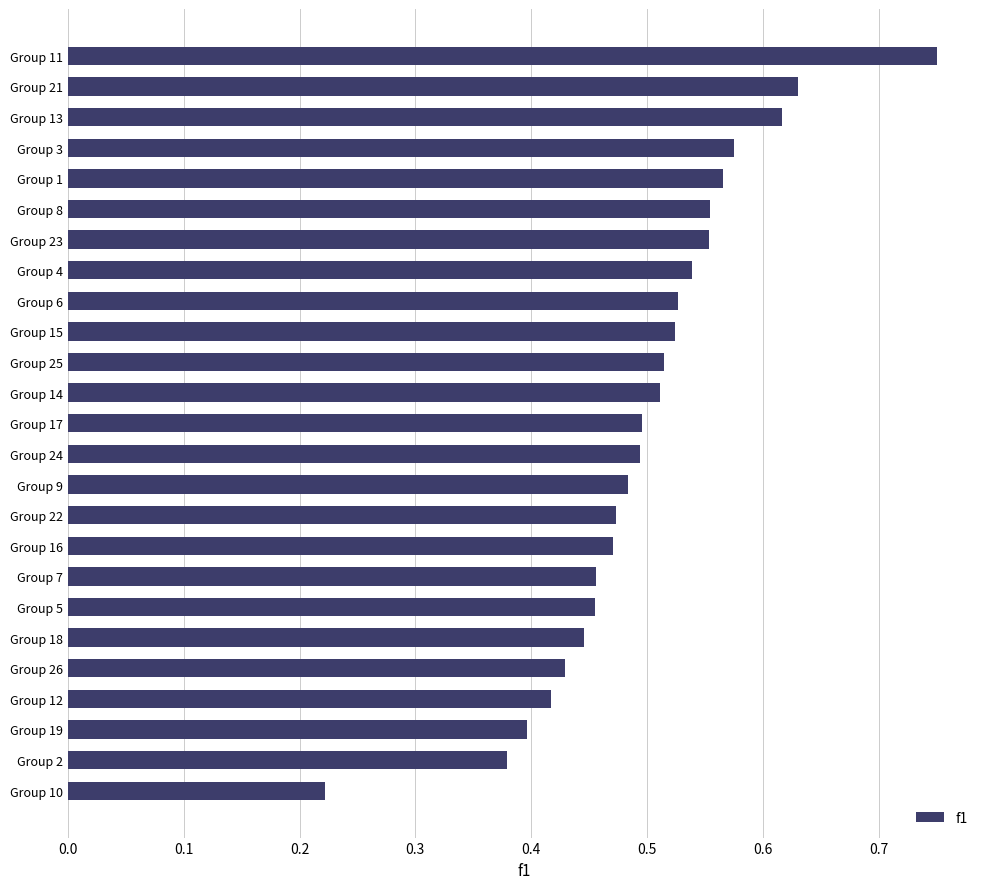

Which has a higher value, Group 15 or Group 3?

Group 3